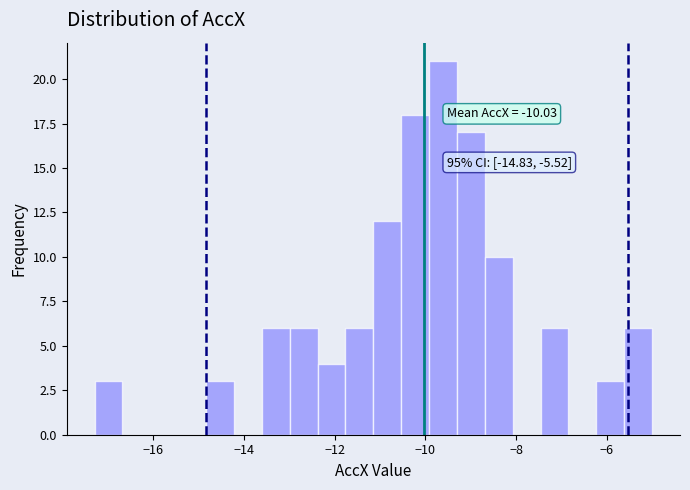

Read against the x-axis, roughly where is the centre of the tallest bar?

-9.6